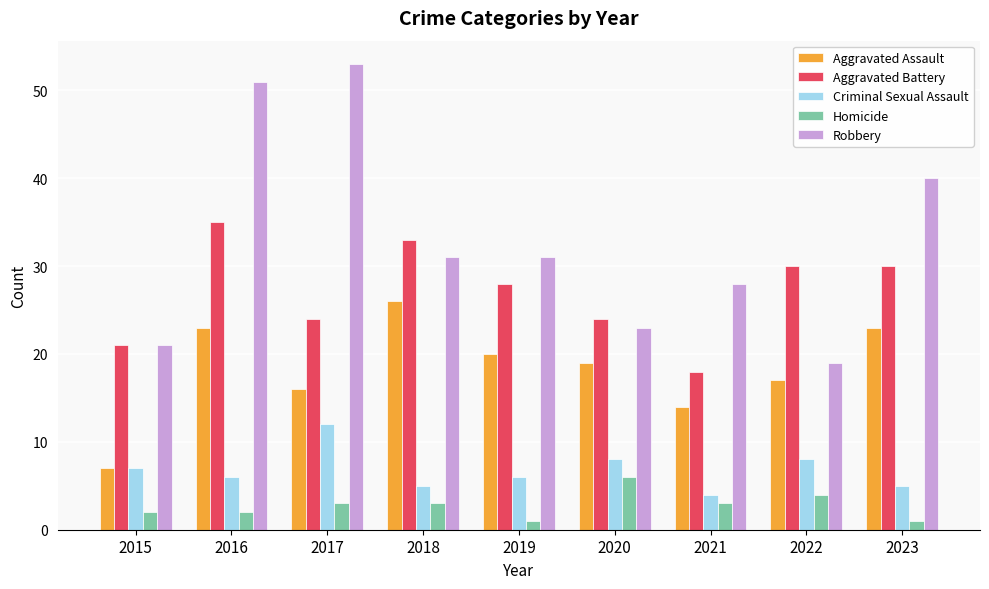

How many distinct data groups are displayed?

5